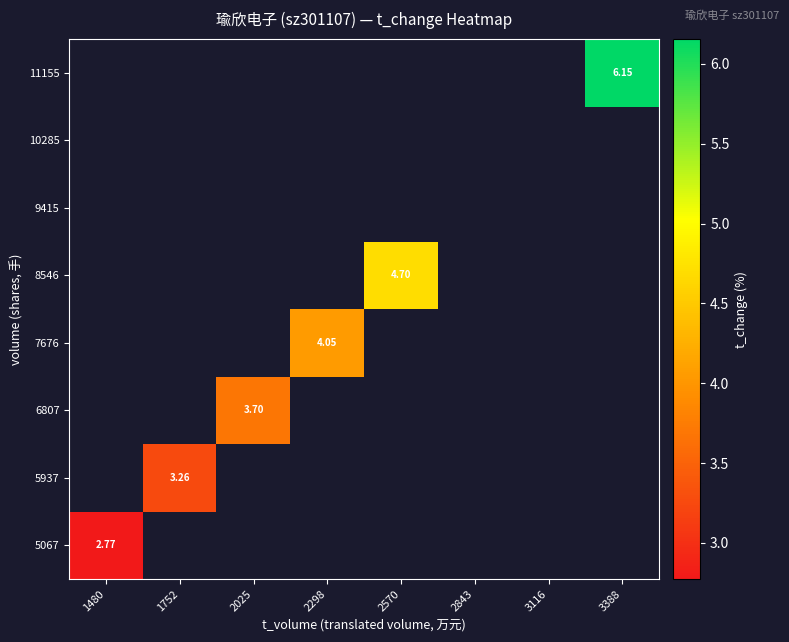

What is the maximum value shown in the chart?

6.2